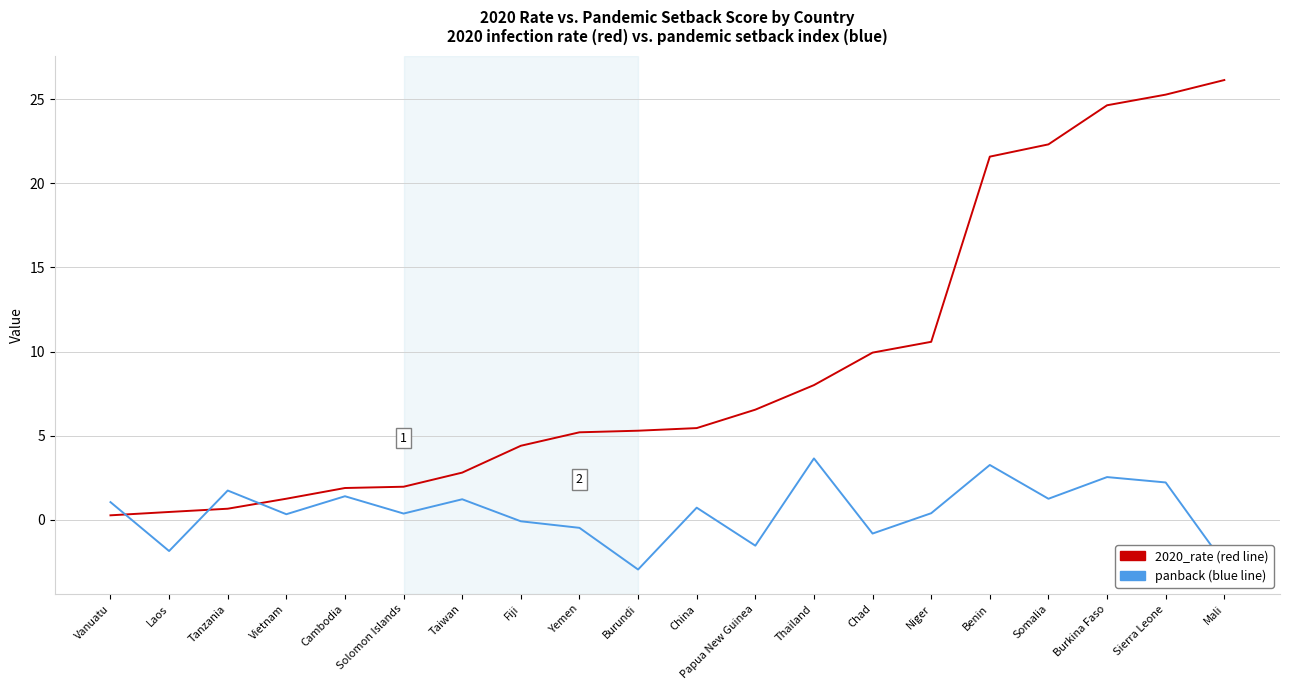

What position from the left is Laos?

2